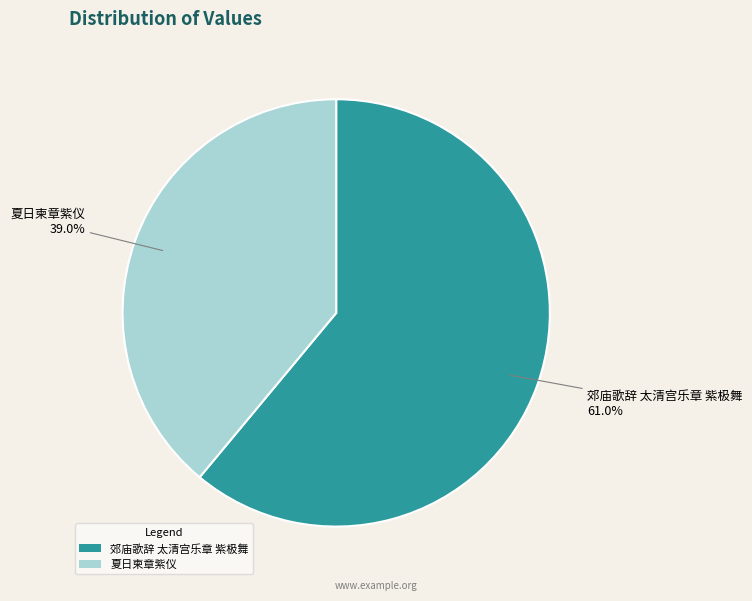

Rank the categories by value from highest to lowest.

郊庙歌辞 太清宫乐章 紫极舞, 夏日柬章紫仪